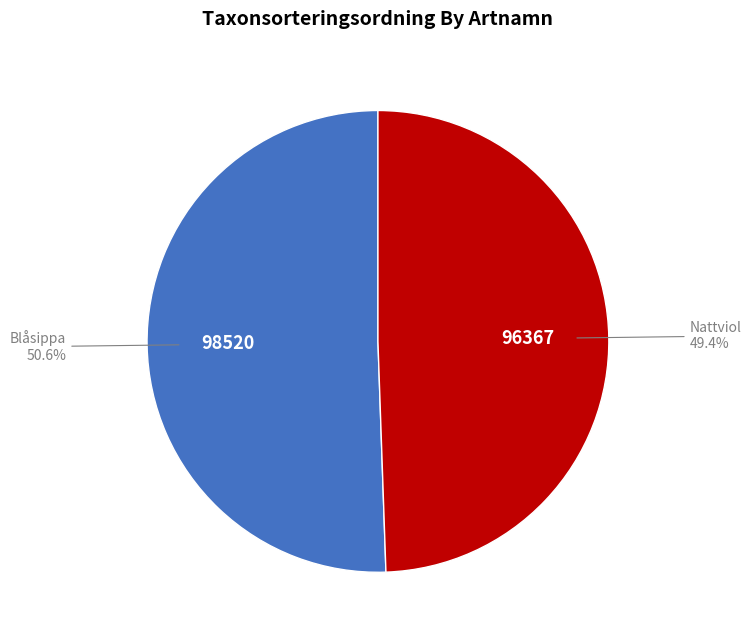

Is there a majority slice in this chart?

Yes